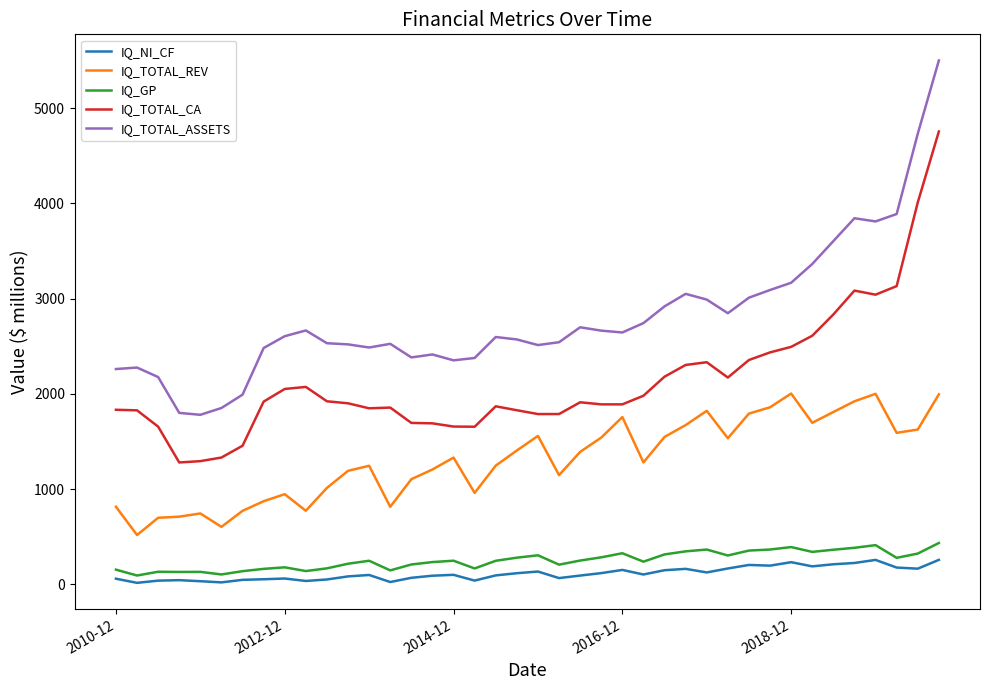

Which series has the widest spread of values?

IQ_TOTAL_ASSETS